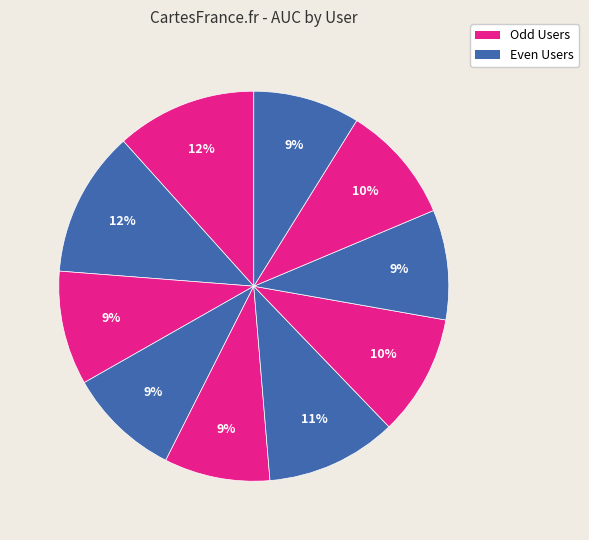

How many slices are in this pie chart?

10